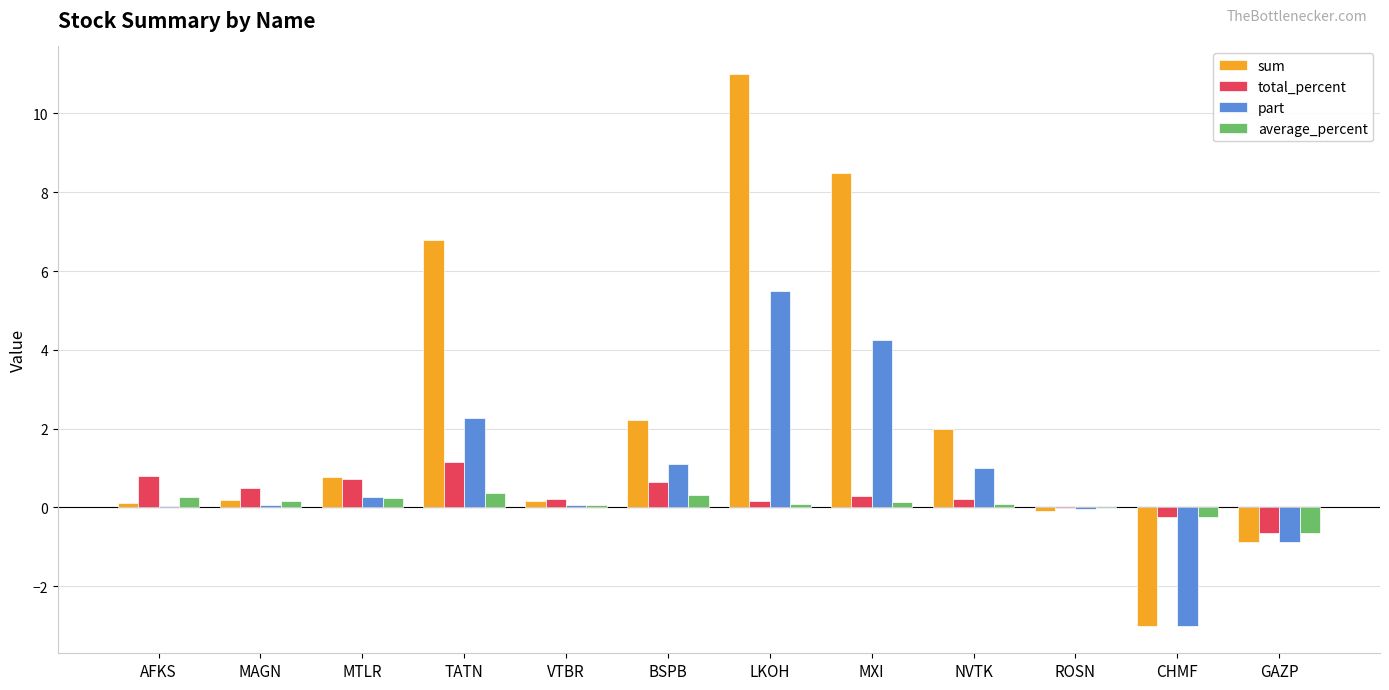

Which category has the highest value in the sum series?

LKOH